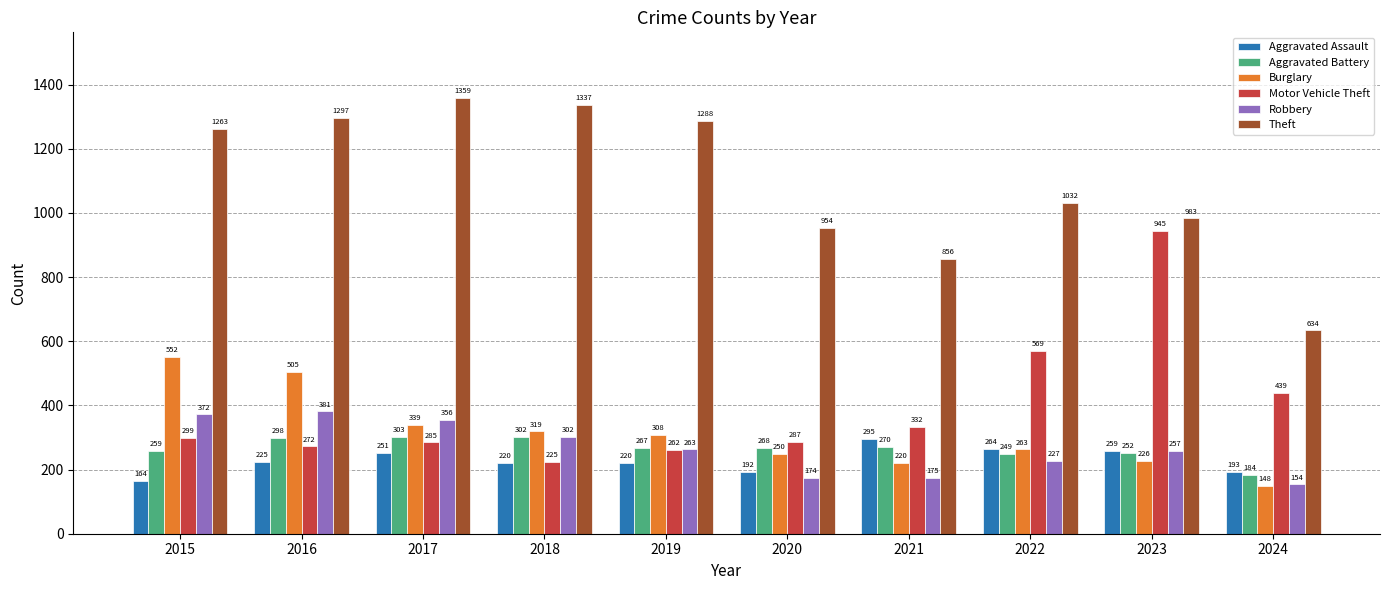

Rank the series by their maximum value, from highest to lowest.

Theft, Motor Vehicle Theft, Burglary, Robbery, Aggravated Battery, Aggravated Assault